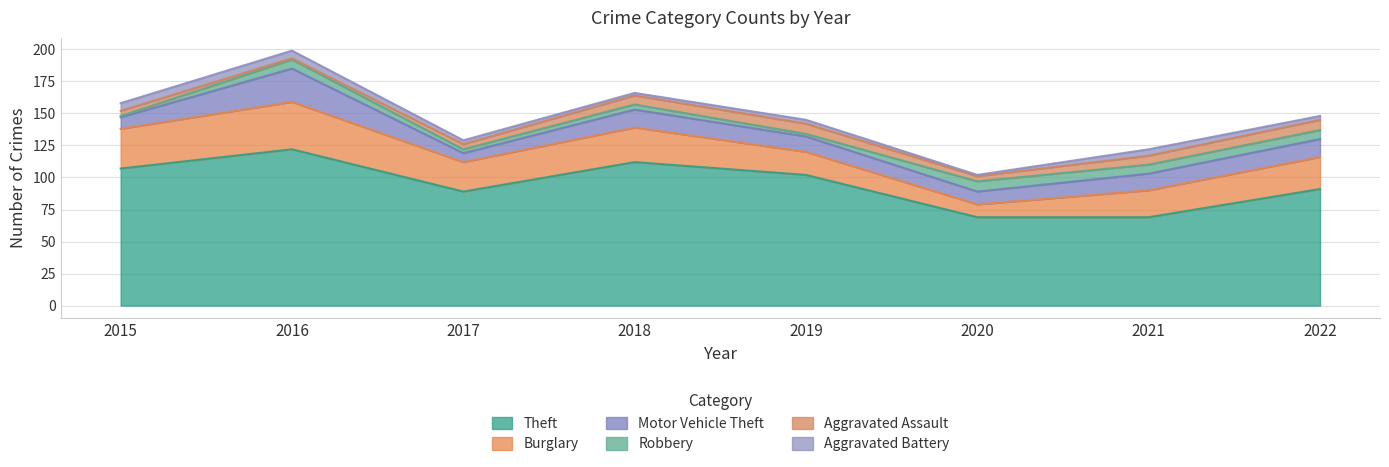

What is the highest value of the Aggravated Assault series?

8